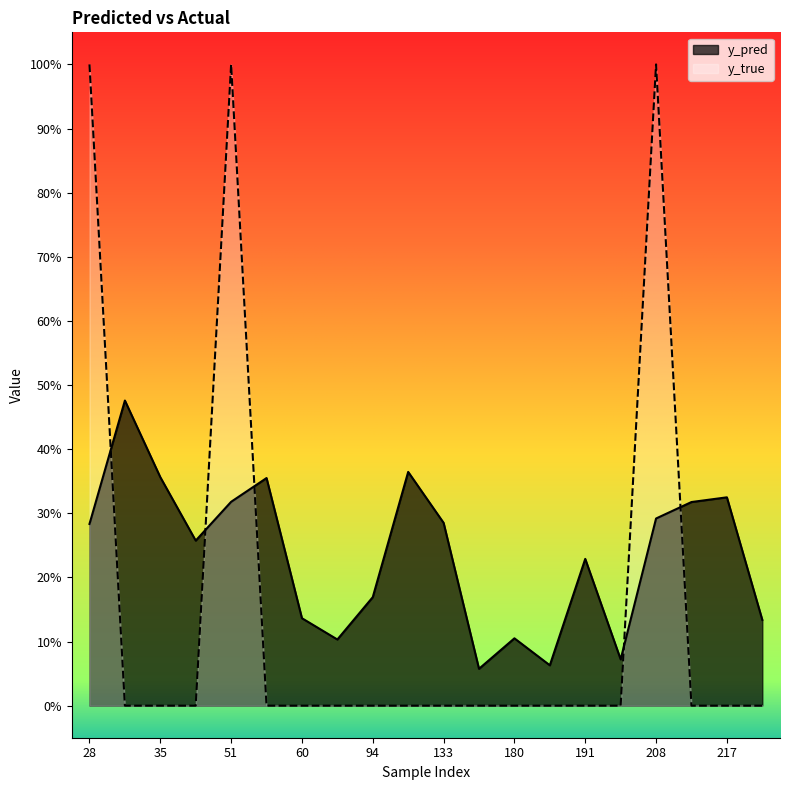

In y_true, how many points are higher than both neighbors (excluding endpoints)?

2